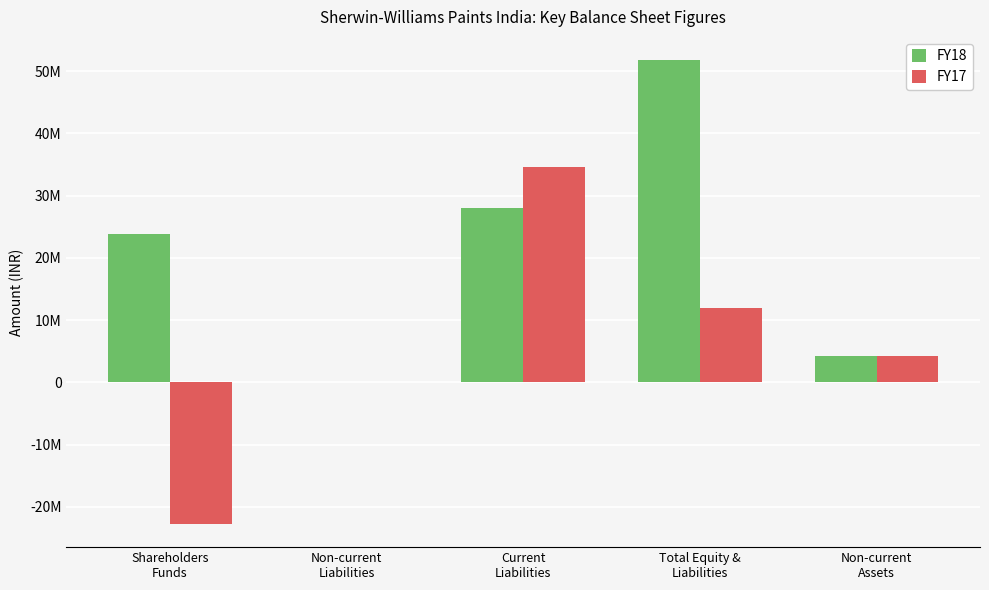

At which category does the chart reach its peak across all series?

Total Equity &
Liabilities